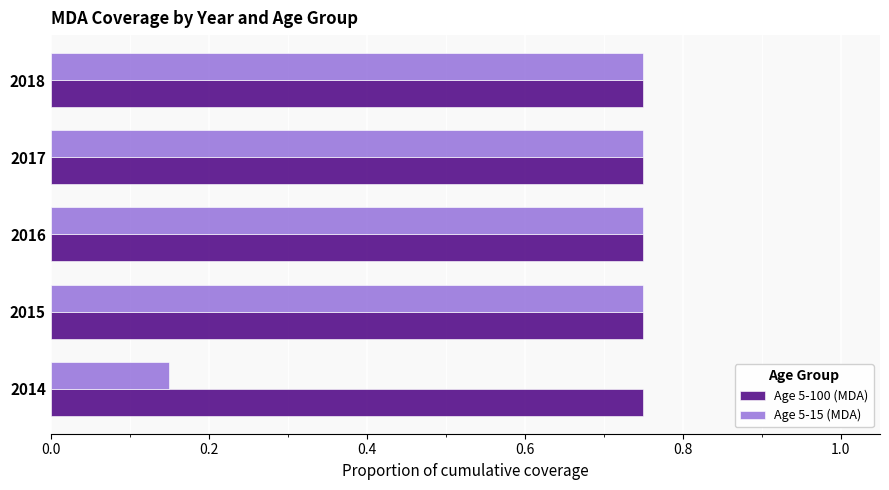

Which series has the largest range (max minus min)?

Age 5-15 (MDA)